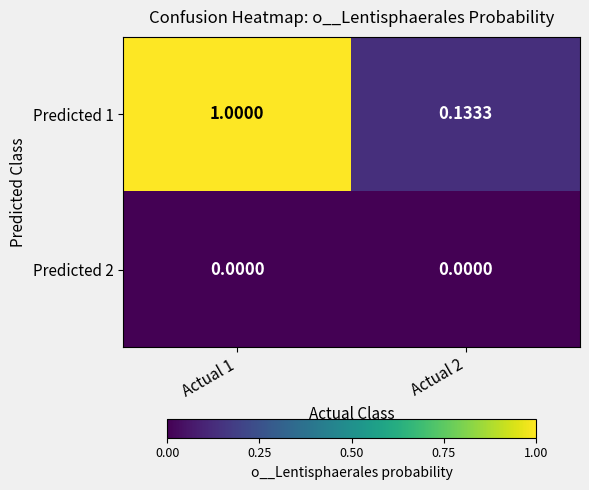

Between Actual 1 and Actual 2, which series saw the biggest shift?

Predicted 1